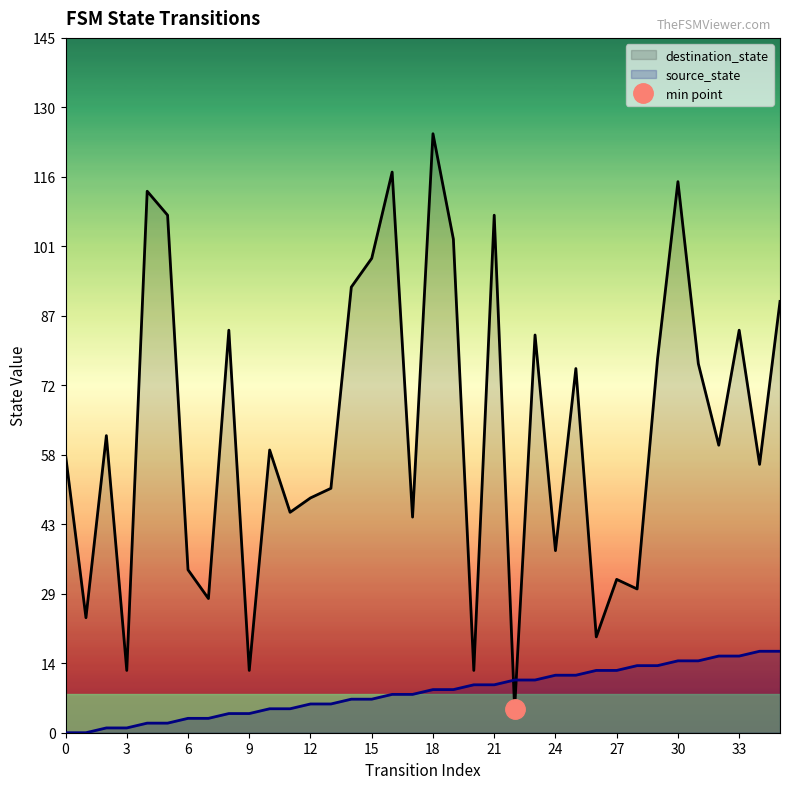

What is the sum of all source_state values?

306